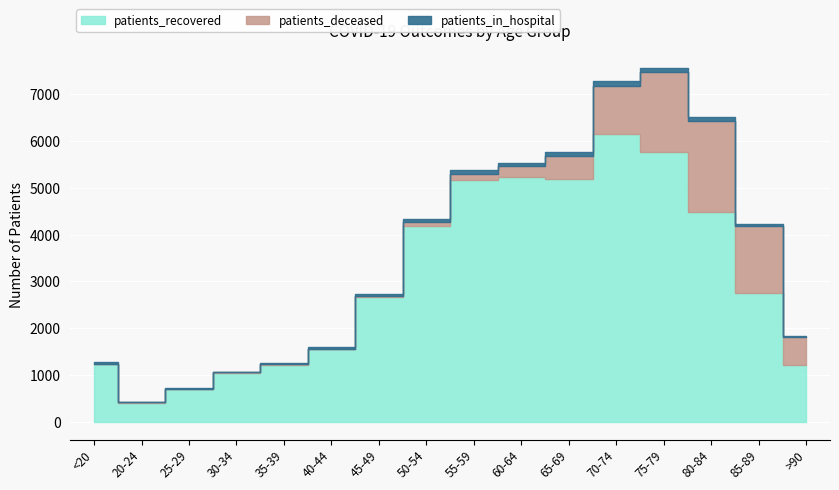

Between 80-84 and >90, which series saw the biggest shift?

patients_recovered